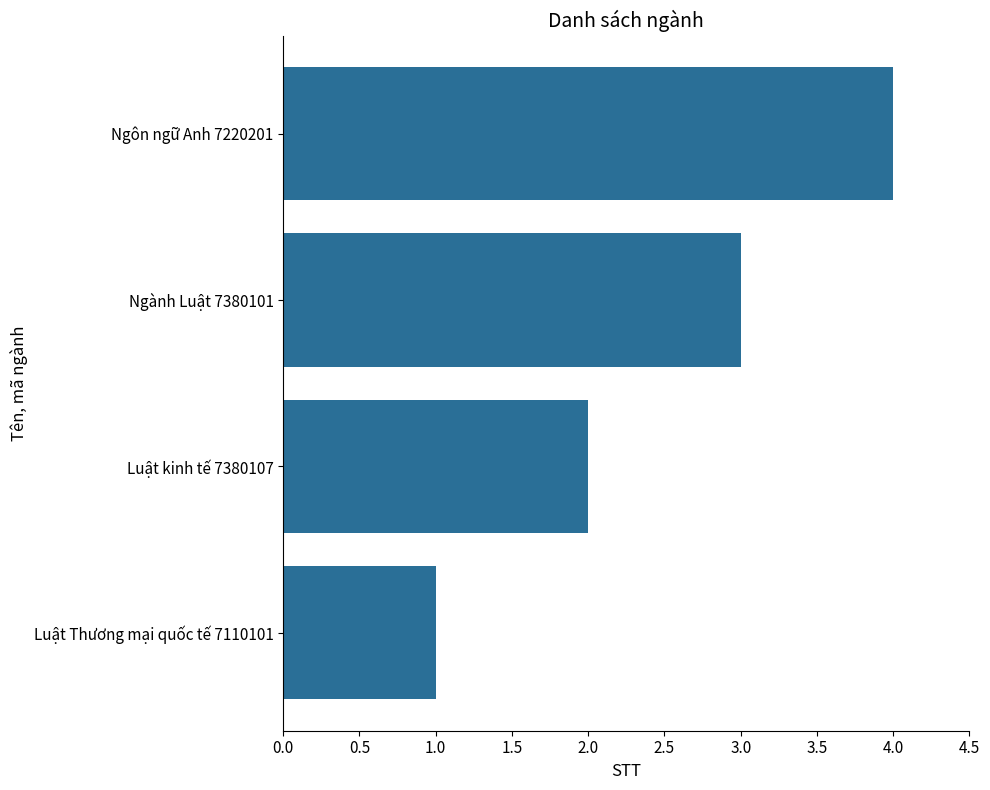

What is the sum of all values?

10